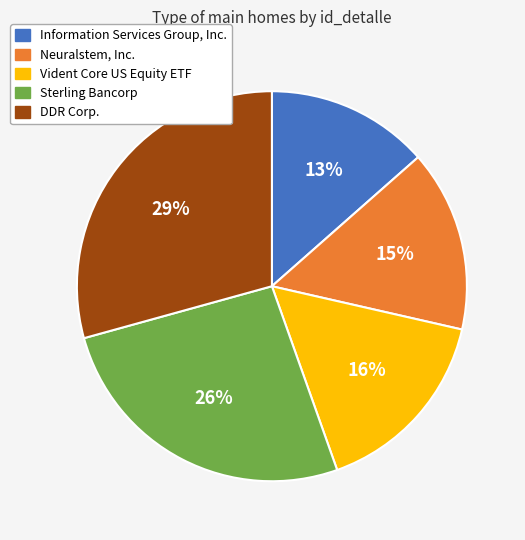

Approximately how many times larger is the value at Vident Core US Equity ETF compared to Neuralstem, Inc.?

1.1